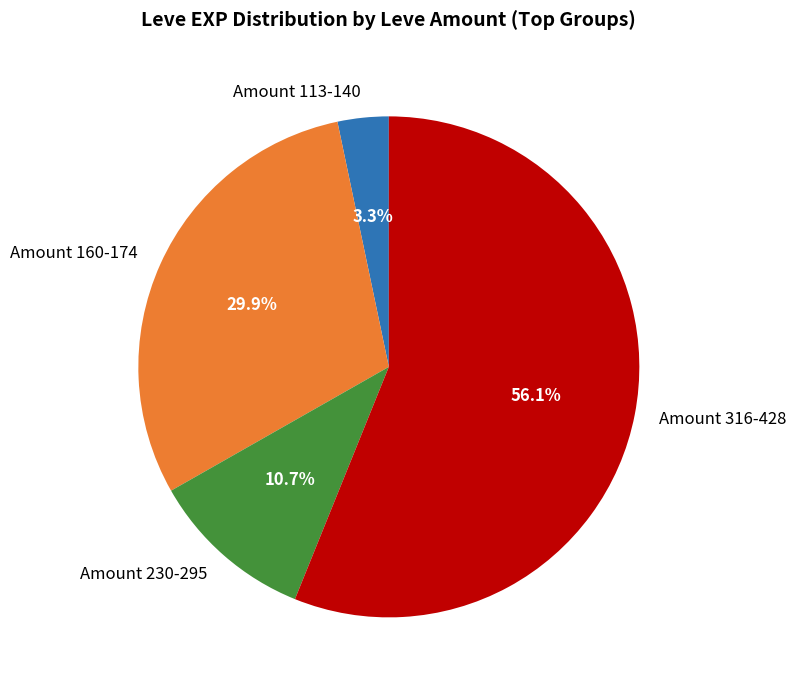

Which slice is the smallest?

Amount 113-140